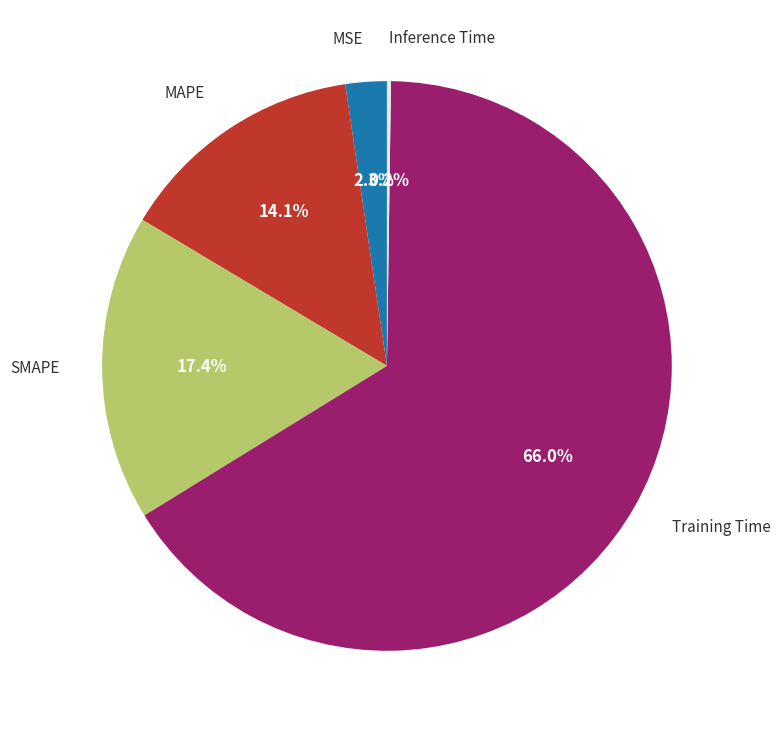

Is there any slice that represents more than half of the pie?

Yes